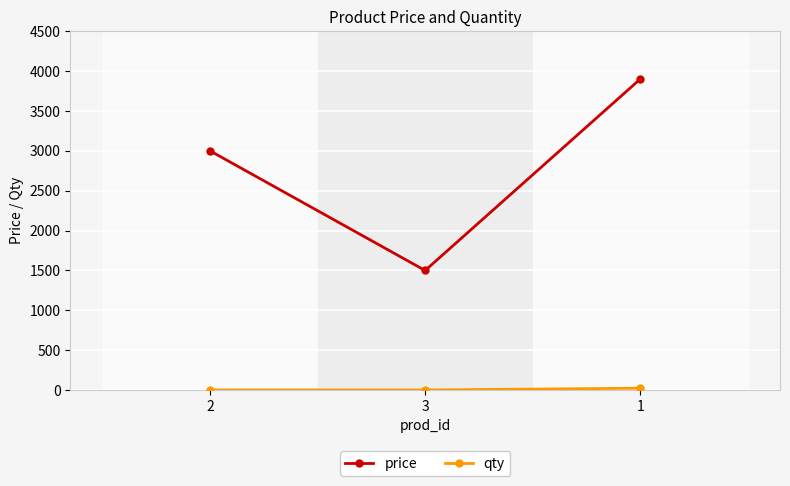

Which series has the widest spread of values?

price